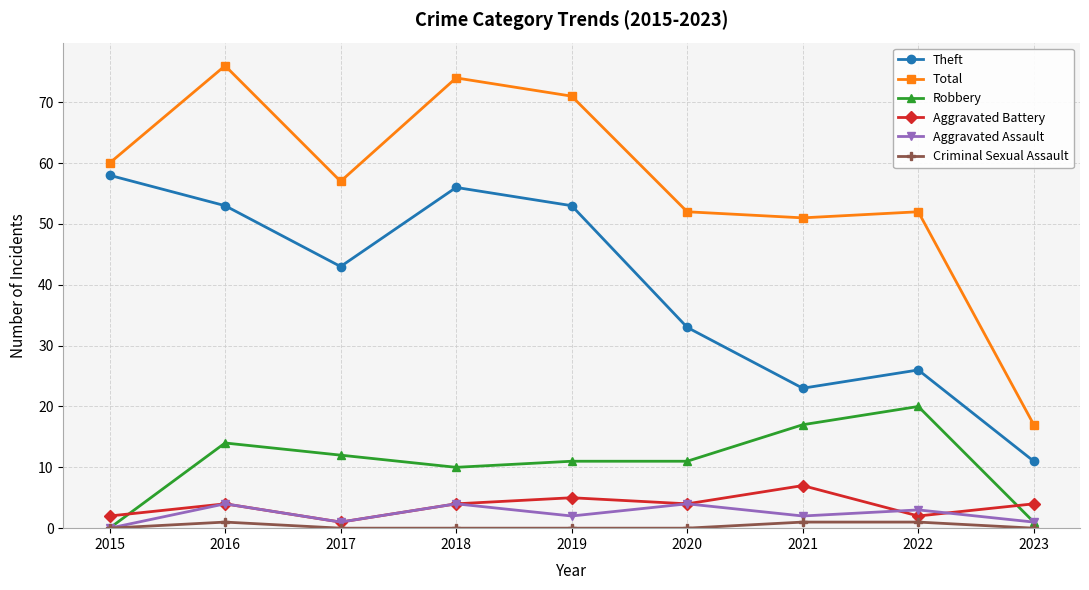

What is the spread (max minus min) of values at 2022?

51